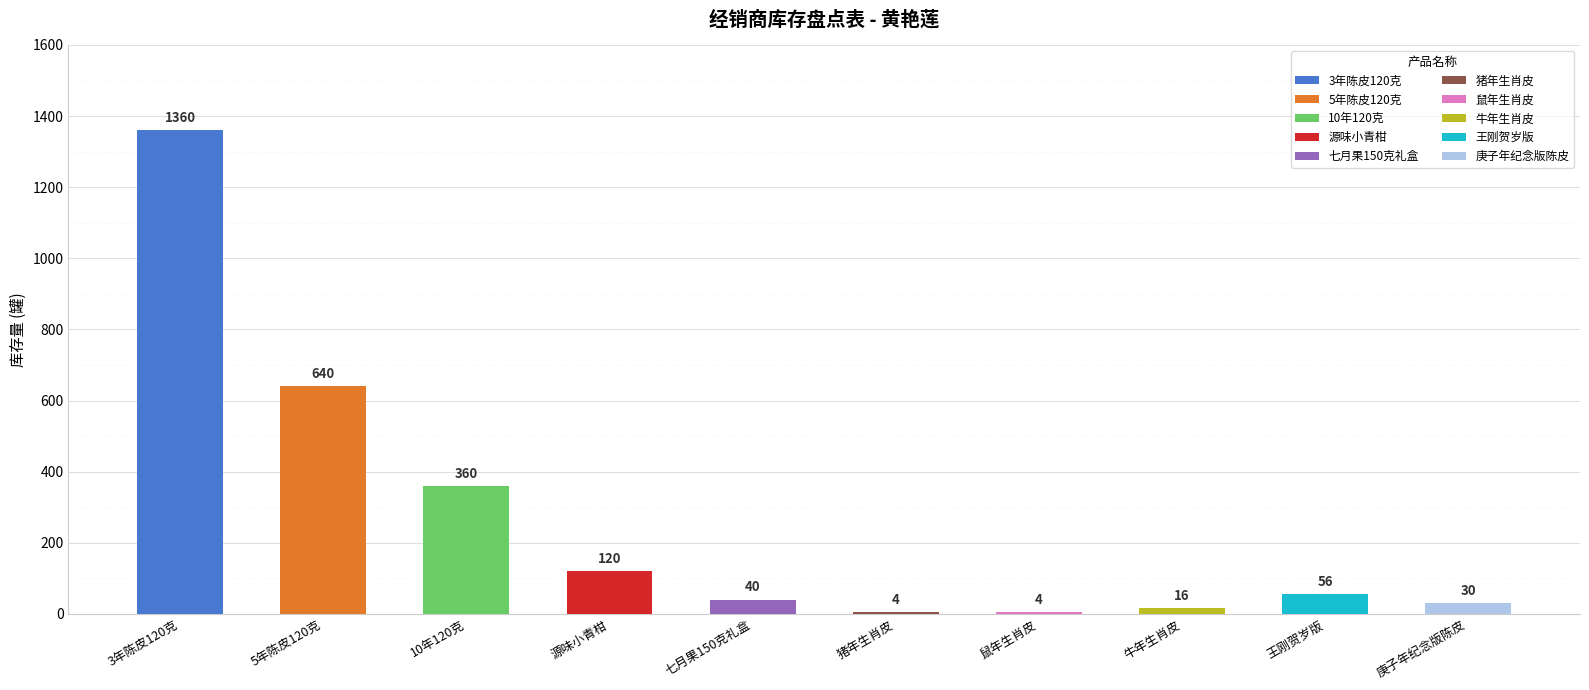

What is the sum of the values at 庚子年纪念版陈皮 and 鼠年生肖皮?

34